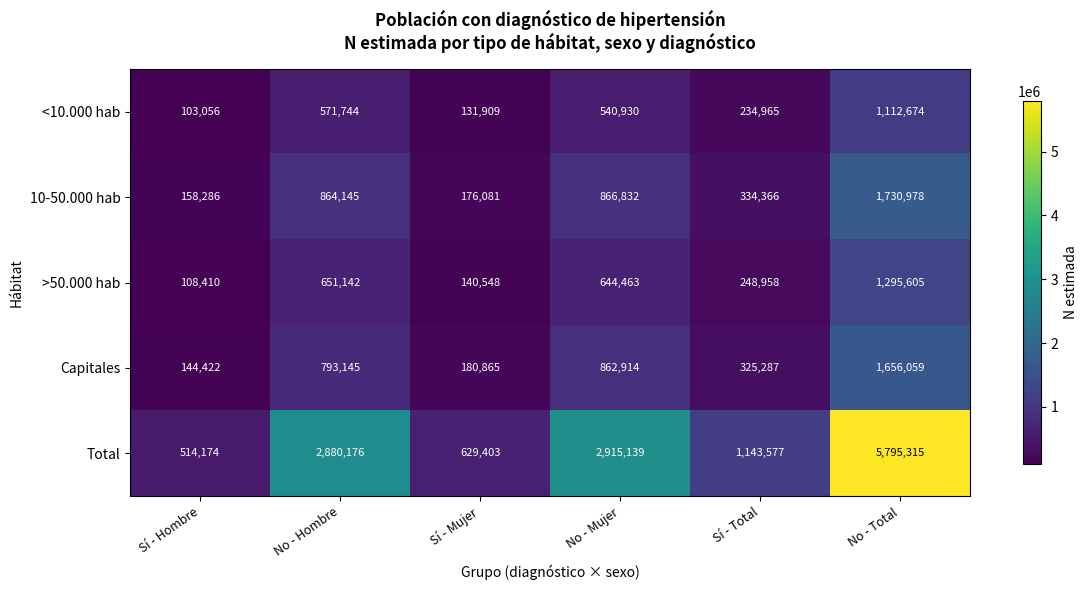

Count the number of categories in the chart.

6